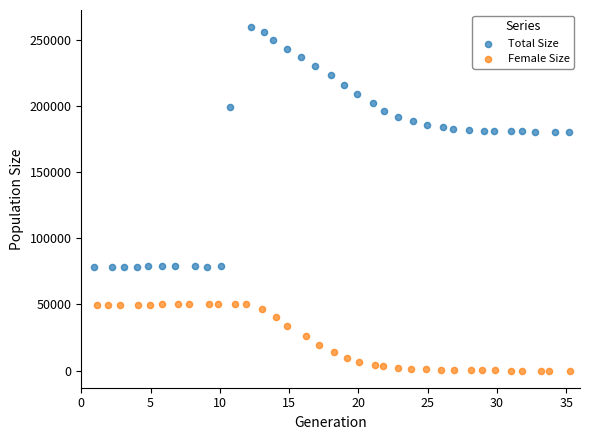

Which series has the largest Y range (max minus min)?

Total Size